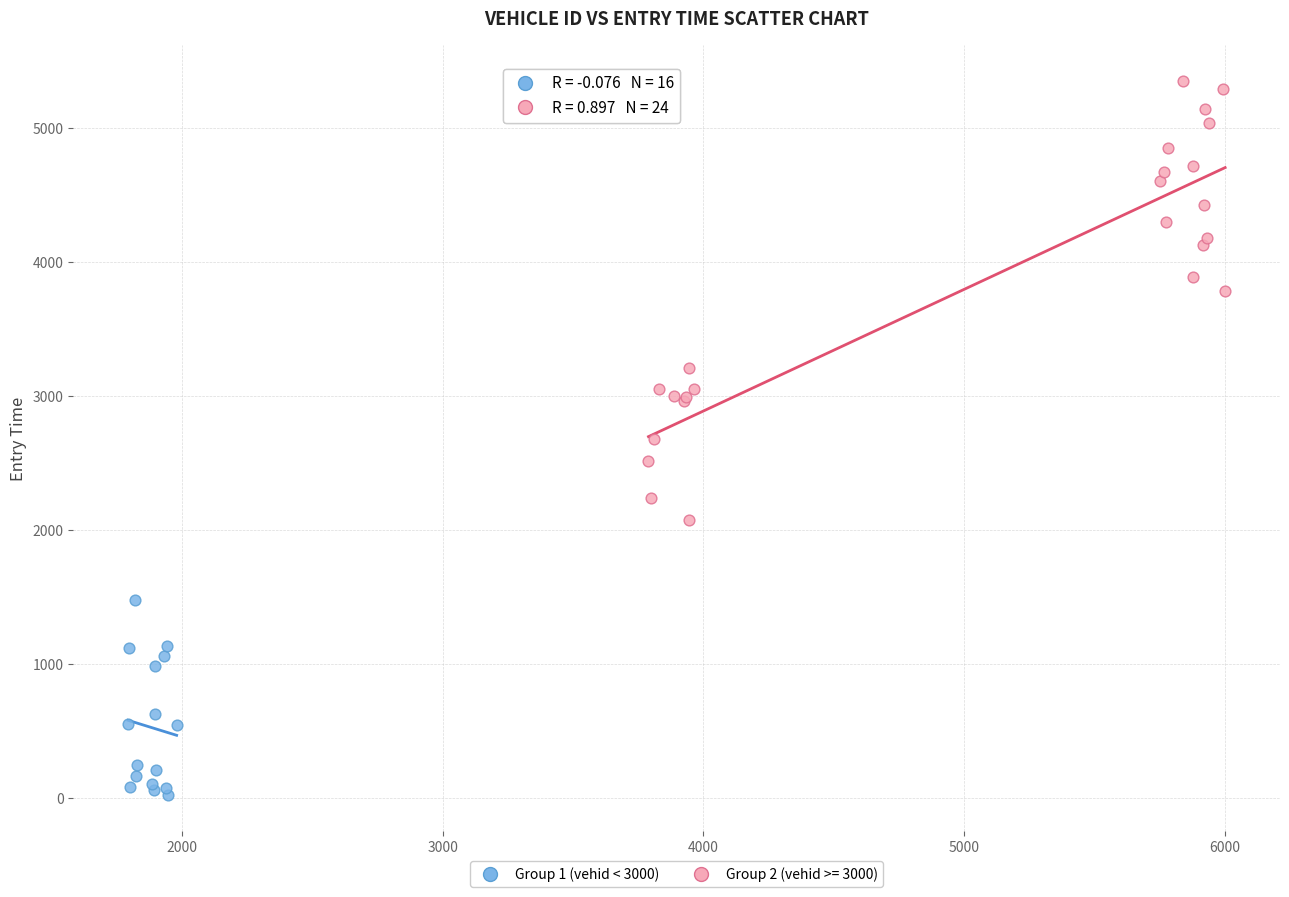

Which series has the widest spread of Y values?

Group 2 (vehid >= 3000)